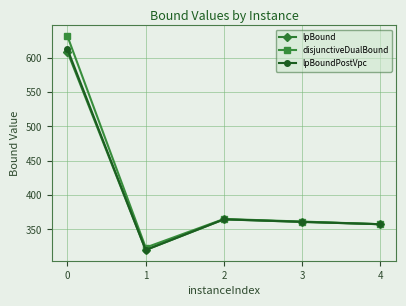

List the labels in order of disjunctiveDualBound value, smallest first.

1, 4, 3, 2, 0